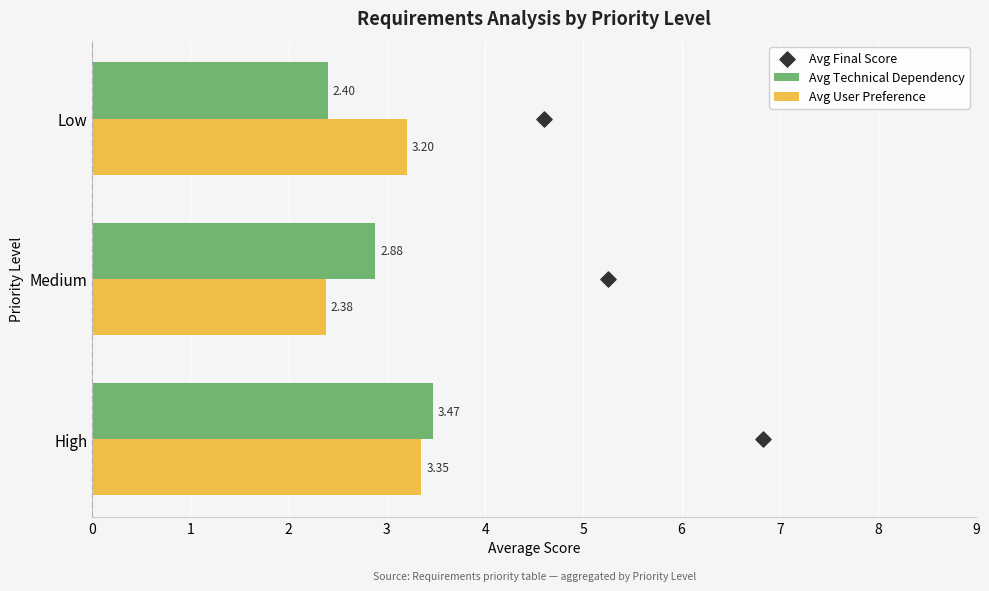

Is the value of Avg Technical Dependency at High greater than the value of Avg User Preference at Medium?

Yes